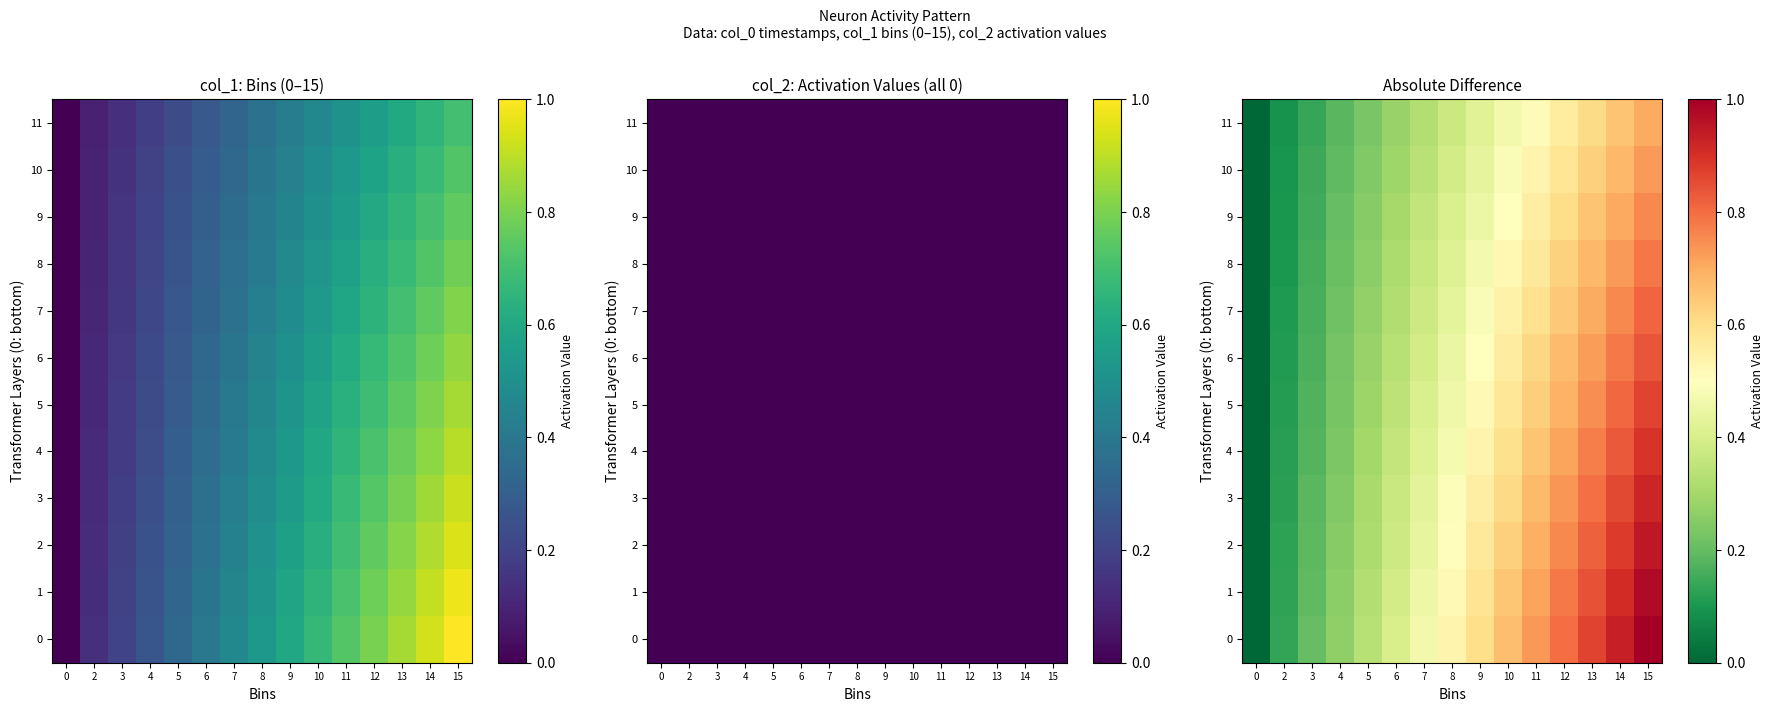

What value does the 1 series have at 3?

0.2